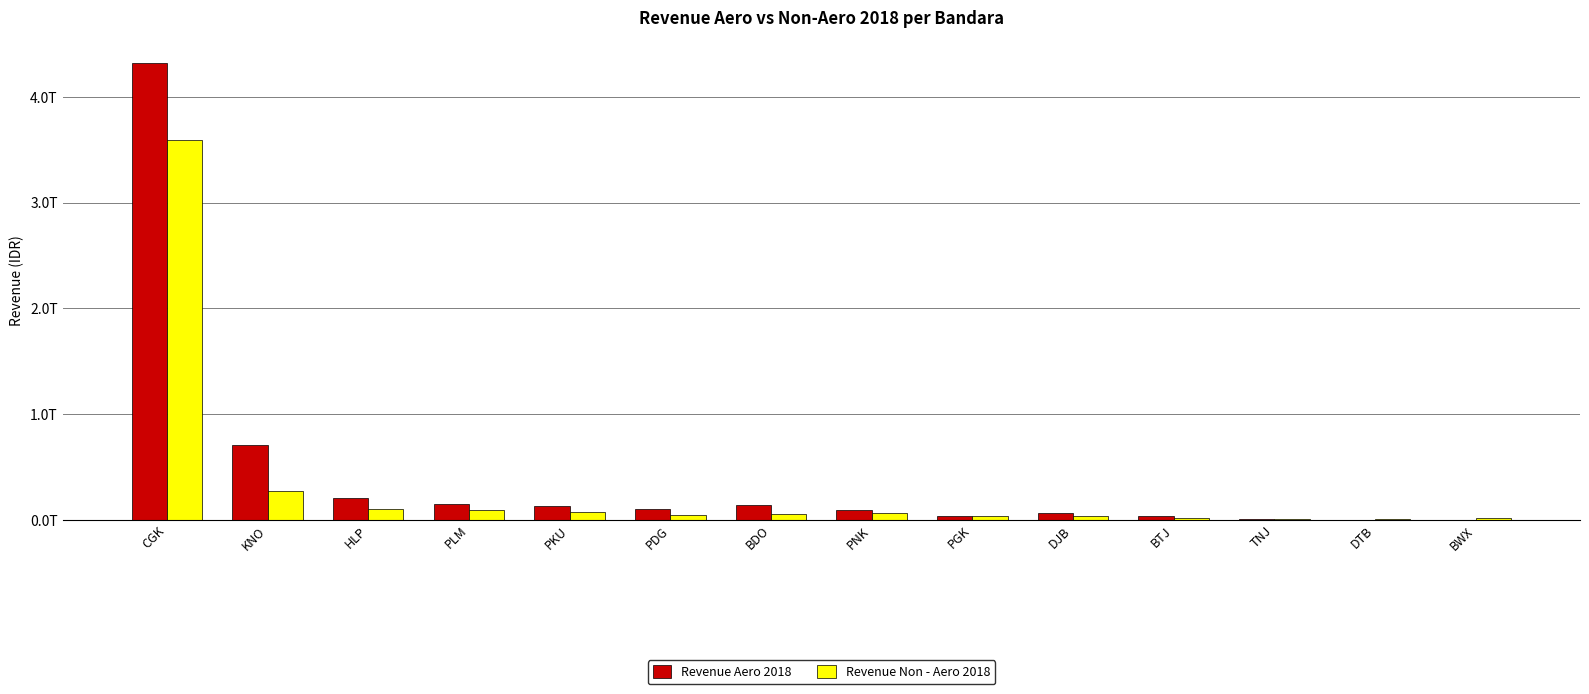

Does the chart contain stacked bars?

No